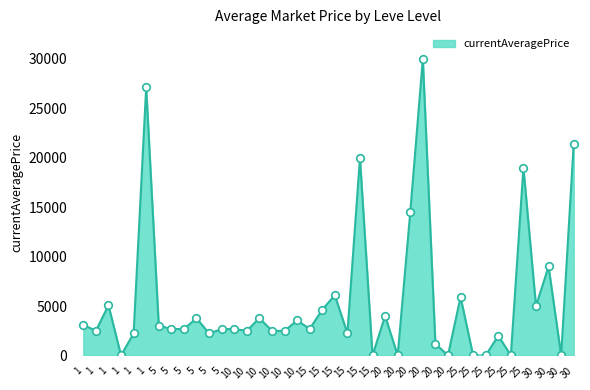

Between 15 and 15, which is larger?

15